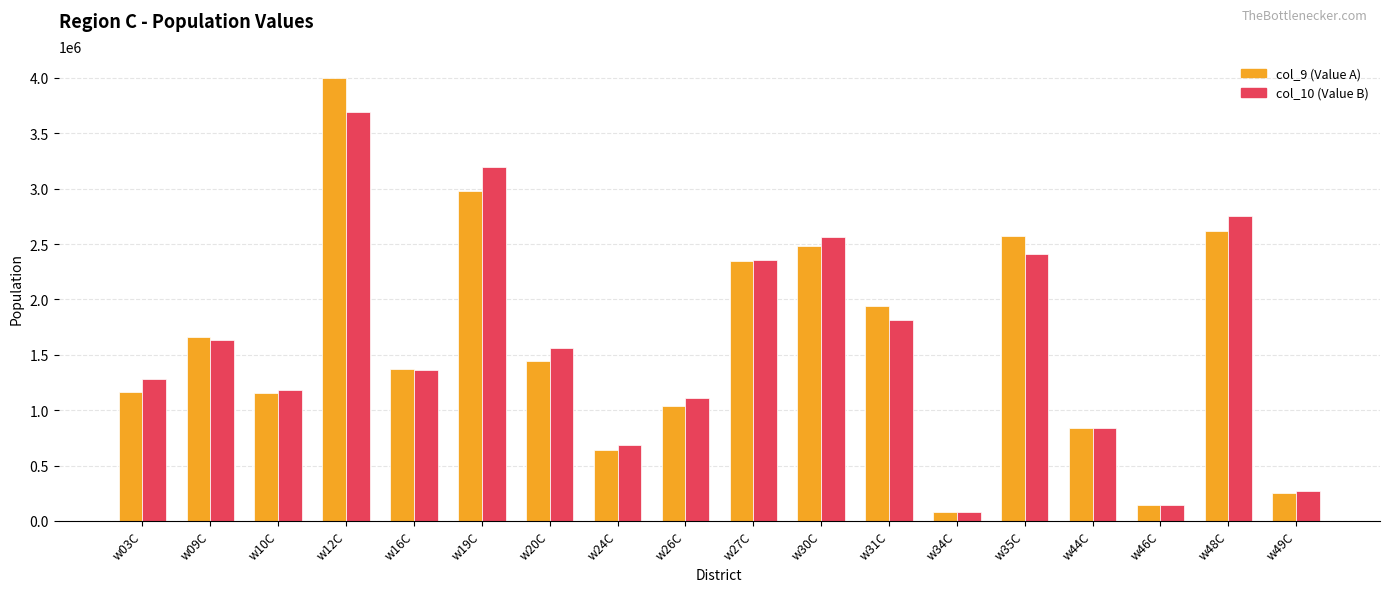

At which category is the sum across all series the highest?

w12C